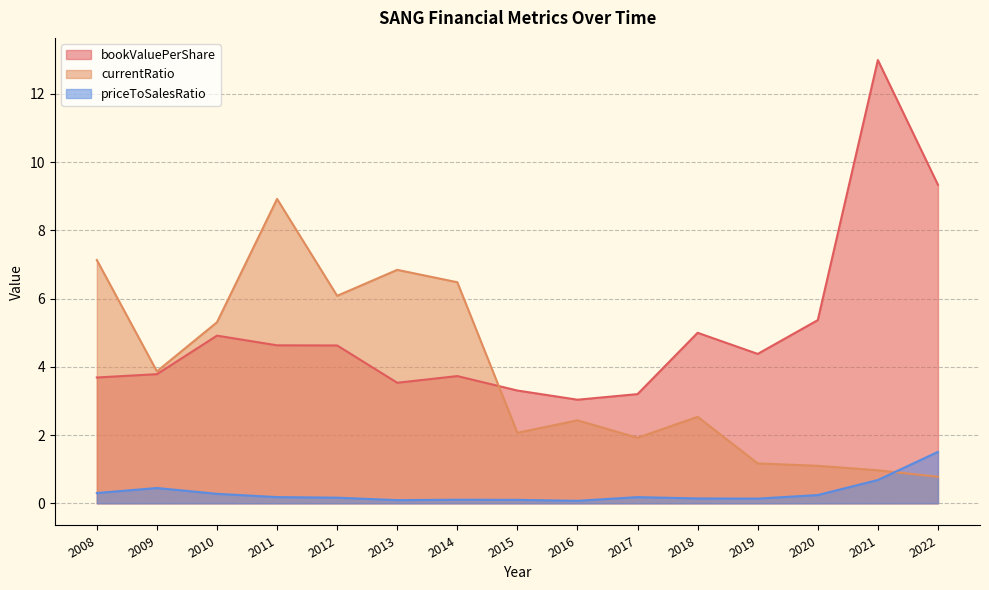

Rank the series at 2020 from lowest to highest value.

priceToSalesRatio, currentRatio, bookValuePerShare